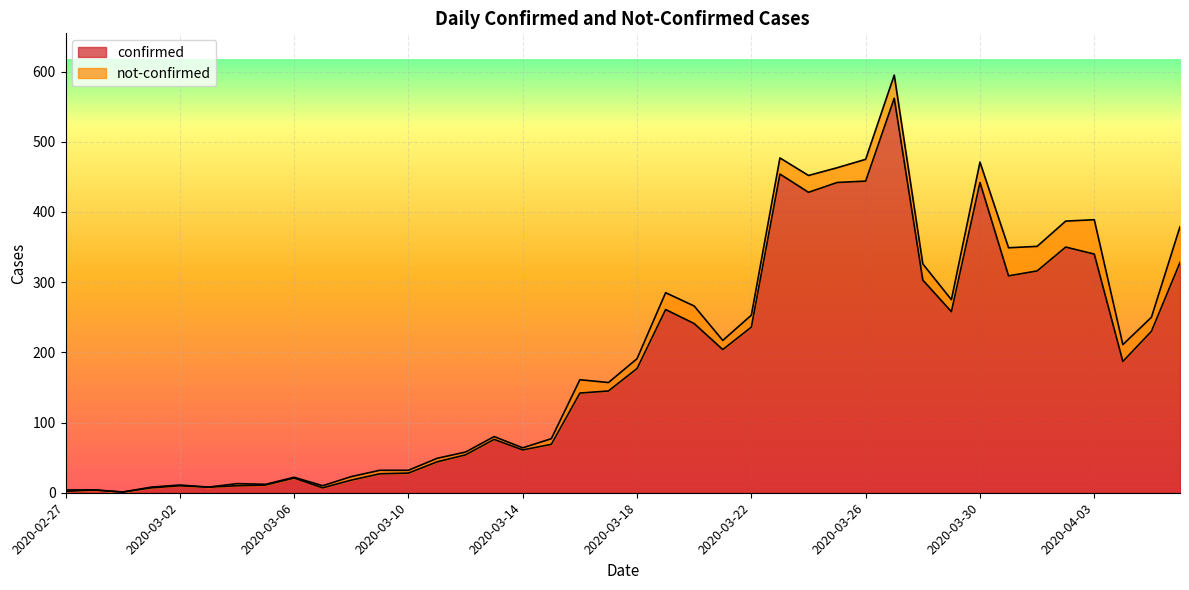

What is the label of the 32nd point from the left?

2020-03-29